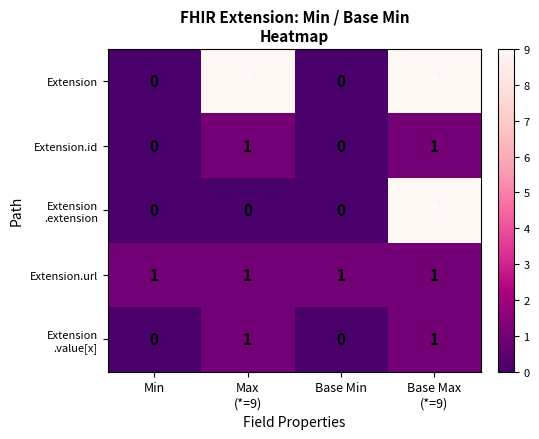

At how many categories does at least one series exceed 3?

2